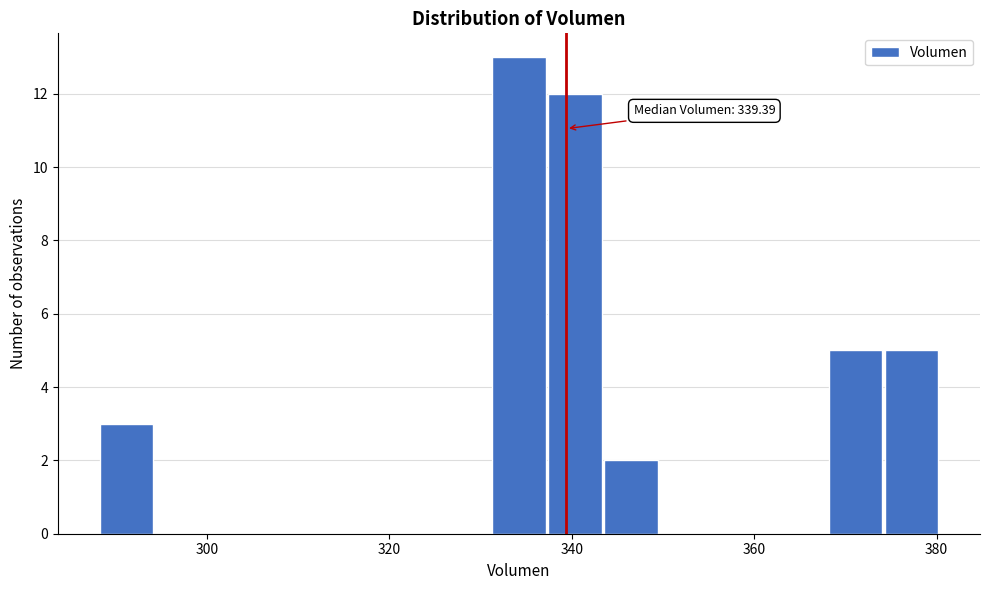

Read against the x-axis, roughly where is the centre of the tallest bar?

334